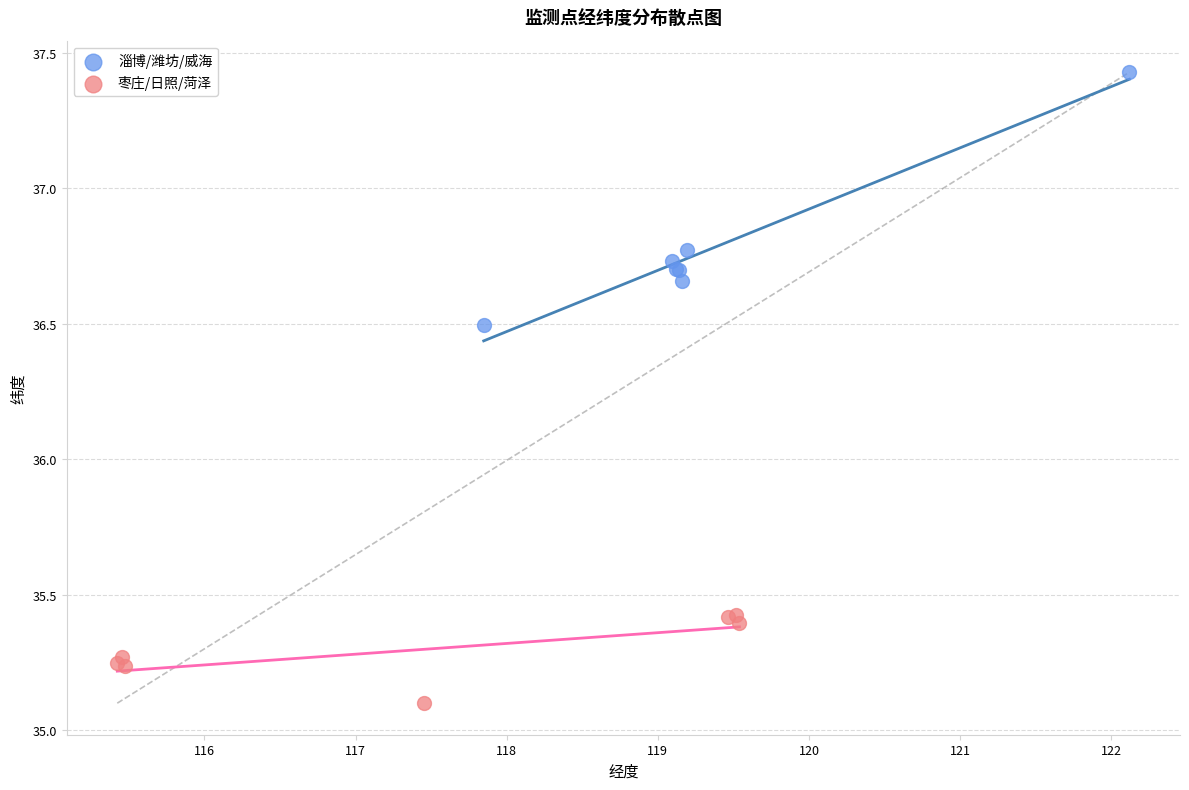

Which series reaches the minimum Y coordinate?

枣庄/日照/菏泽